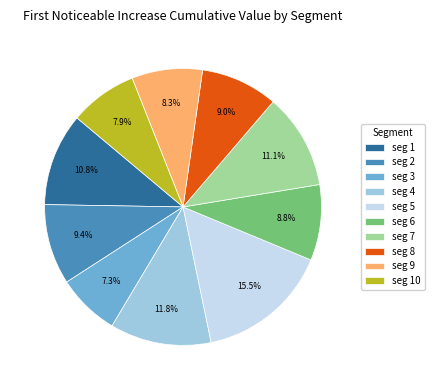

Count the number of slices in the pie.

10